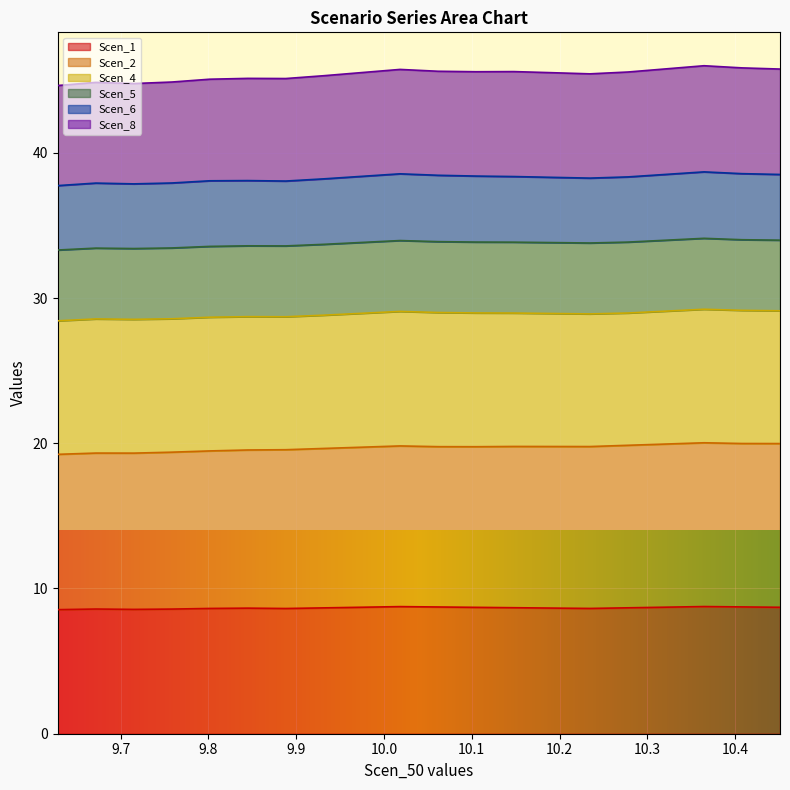

Reading left to right, extract all data points from this chart.

Scen_1: 8.5	8.6	8.6	8.6	8.6	8.6	8.6	8.7	8.7	8.8	8.7	8.7	8.7	8.7	8.6	8.7	8.7	8.8	8.7	8.7
Scen_2: 19.2	19.3	19.3	19.4	19.5	19.5	19.6	19.6	19.7	19.8	19.8	19.8	19.8	19.8	19.8	19.9	19.9	20.0	20.0	20.0
Scen_8: 44.6	44.8	44.8	44.9	45.1	45.1	45.1	45.3	45.5	45.7	45.6	45.6	45.6	45.5	45.4	45.6	45.8	46.0	45.8	45.8